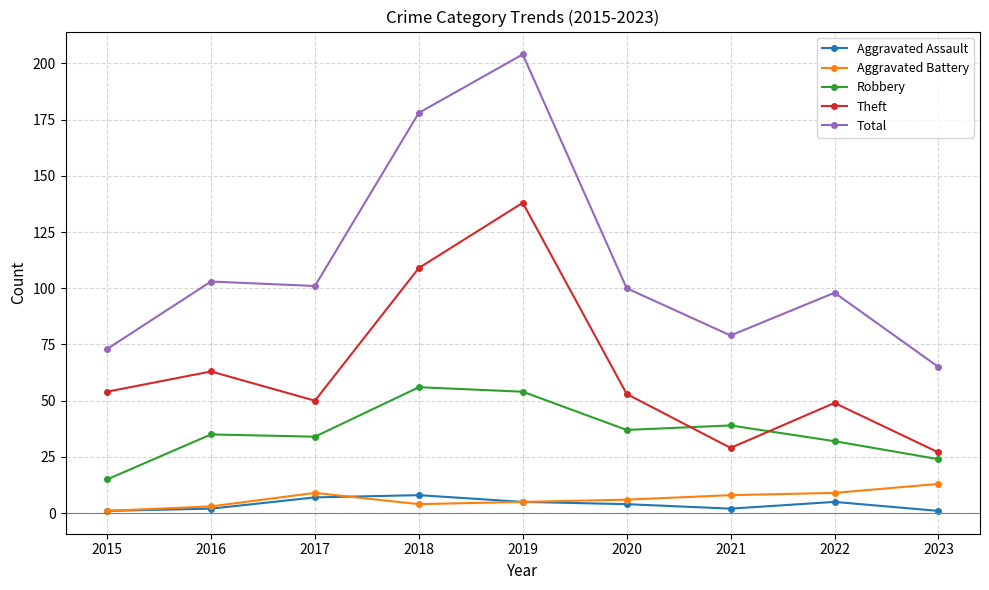

Reading left to right, transcribe all the data shown in this chart.

Aggravated Assault: 1	2	7	8	5	4	2	5	1
Aggravated Battery: 1	3	9	4	5	6	8	9	13
Robbery: 15	35	34	56	54	37	39	32	24
Theft: 54	63	50	109	138	53	29	49	27
Total: 73	103	101	178	204	100	79	98	65